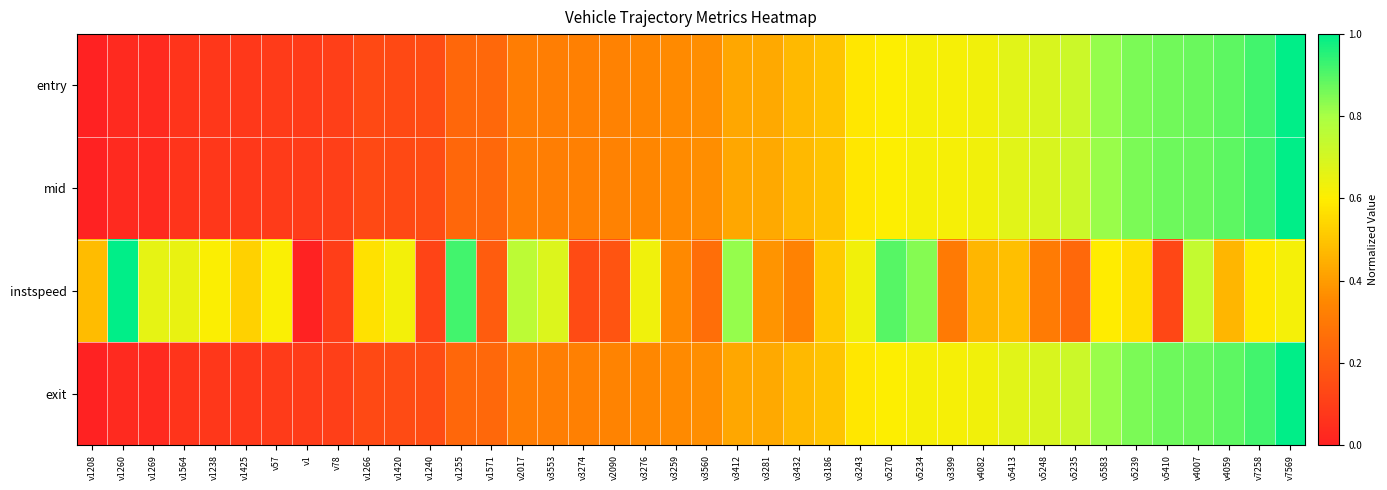

At how many categories does at least one series exceed 0?

40